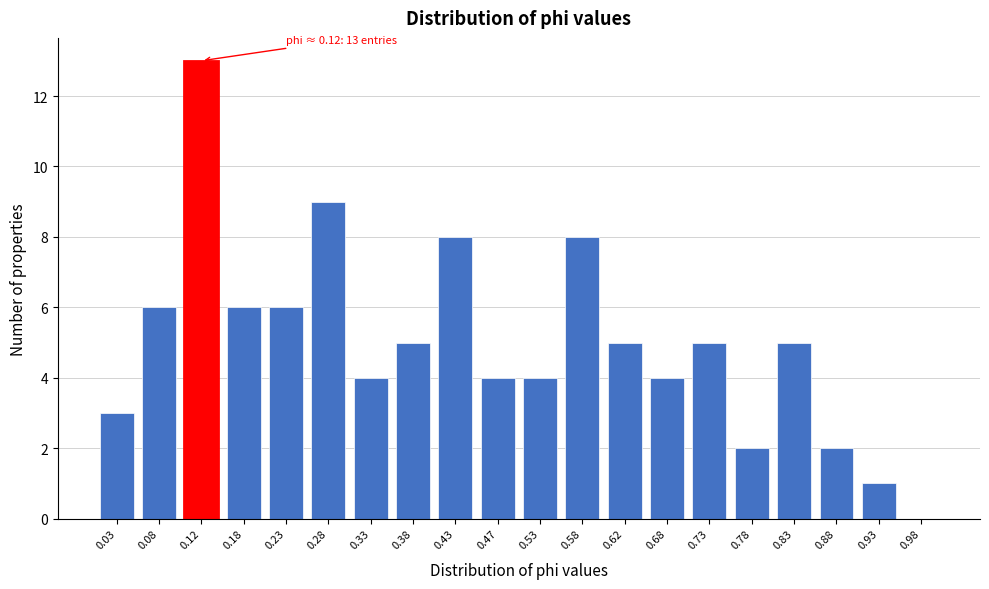

Reading right to left, transcribe all the data shown in this chart.

0.98=0	0.93=1	0.88=2	0.83=5	0.78=2	0.73=5	0.68=4	0.62=5	0.58=8	0.53=4	0.47=4	0.43=8	0.38=5	0.33=4	0.28=9	0.23=6	0.18=6	0.12=13	0.08=6	0.03=3